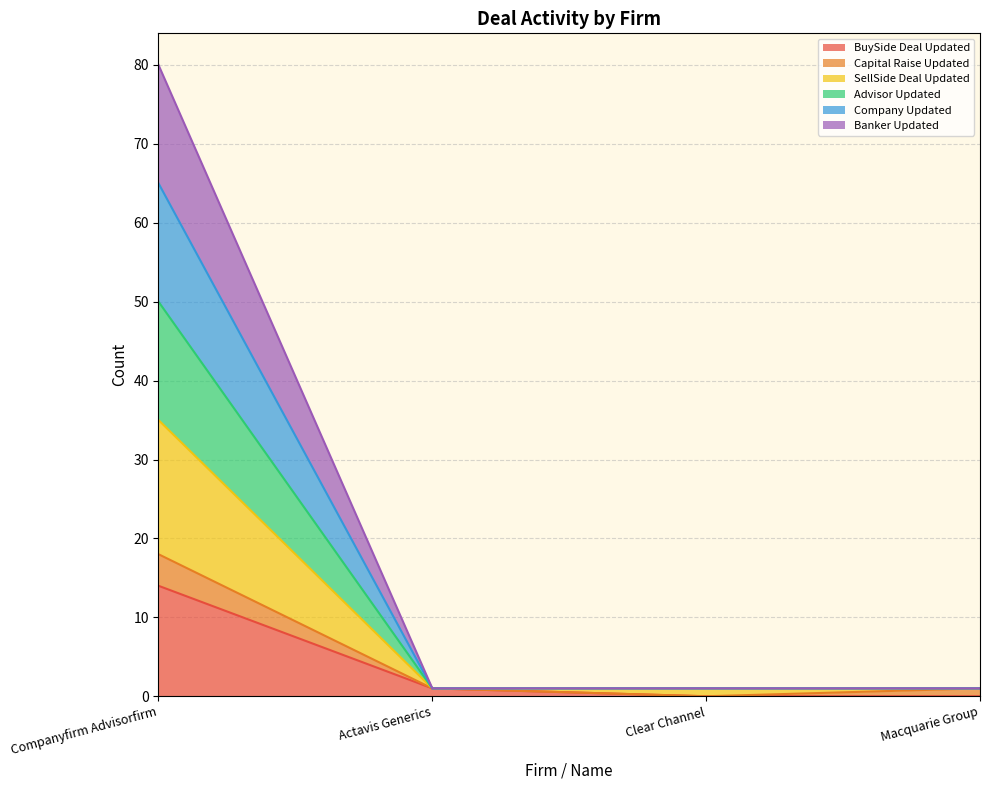

What is the difference between the maximum and minimum values in the BuySide Deal Updated series?

14